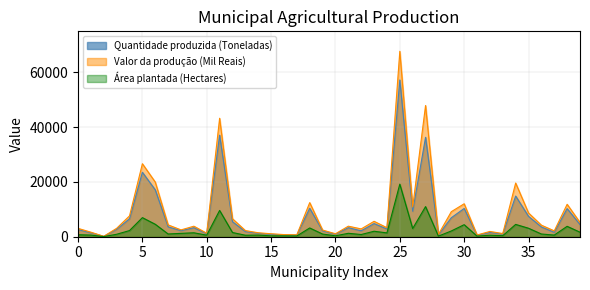

Which label corresponds to the largest value in the chart?

25